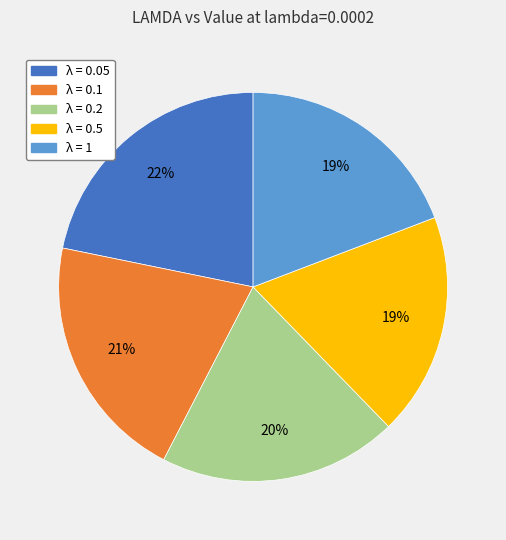

Count the number of slices in the pie.

5